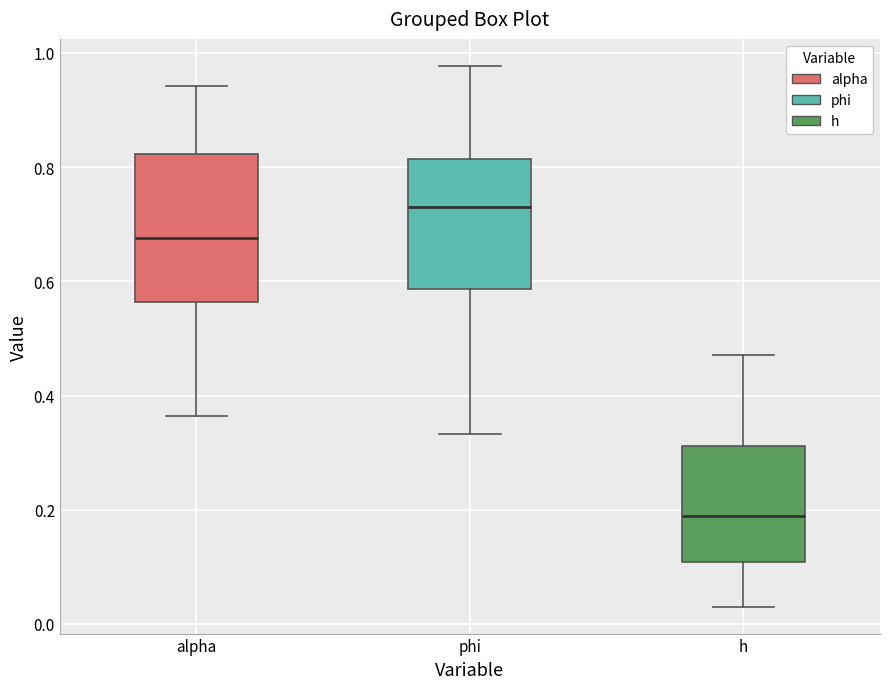

Which box has the highest median line?

phi